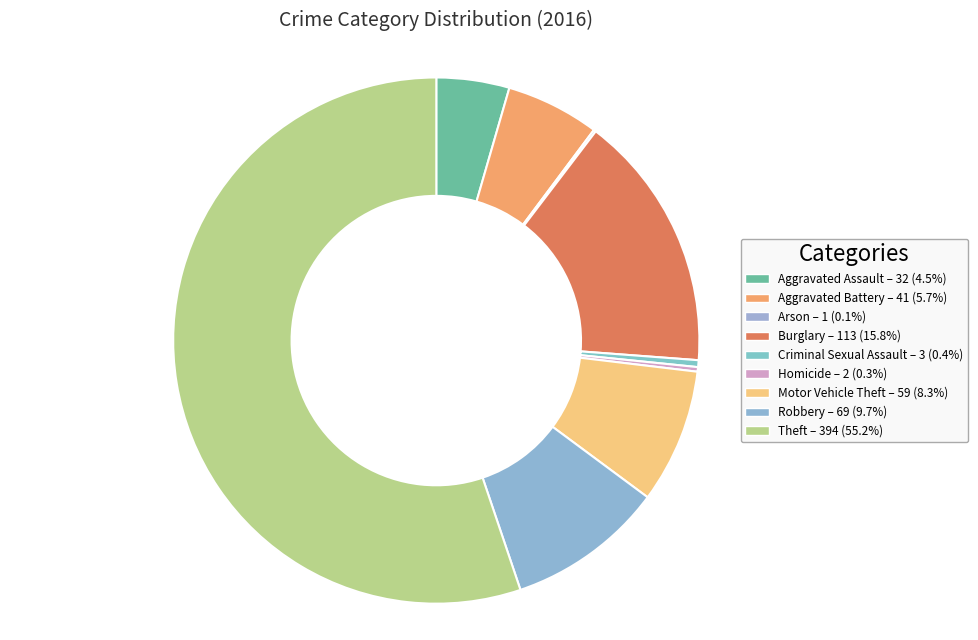

Is there any slice that represents more than half of the pie?

Yes